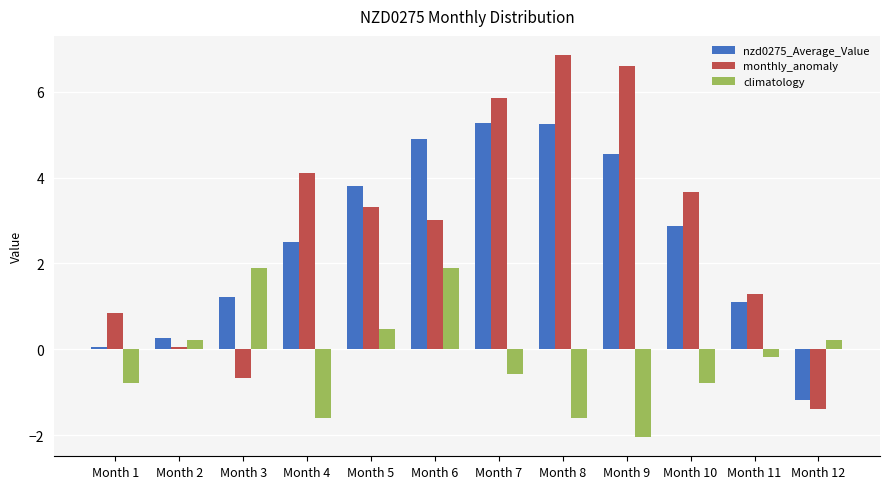

What is the difference between the highest and lowest values at Month 1?

1.6